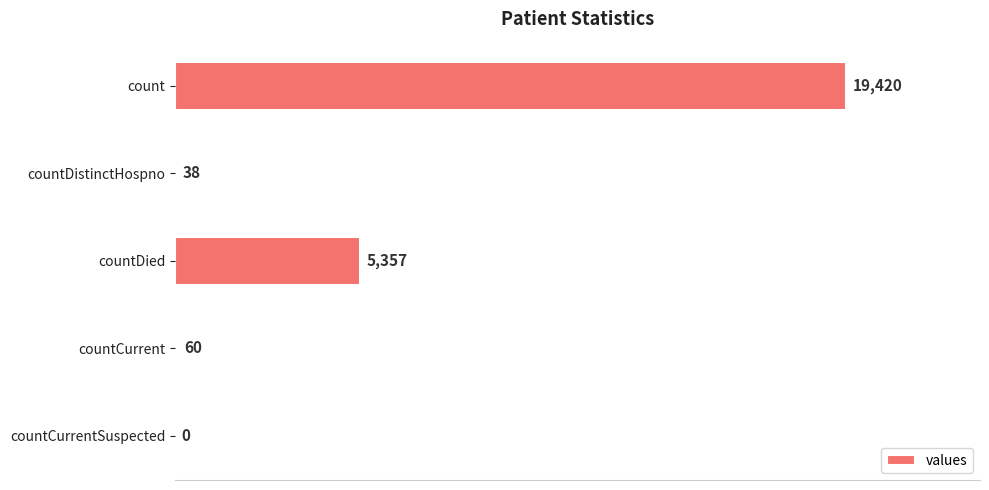

At which label is the value closest to 9710?

countDied